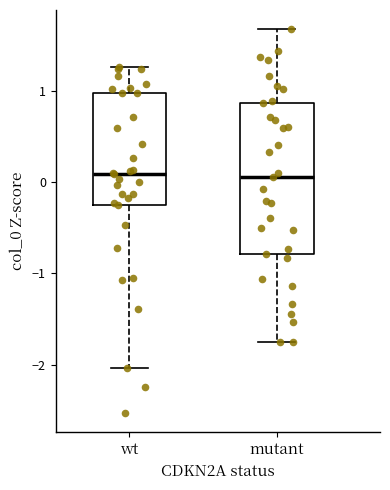

Reading left to right, read every box against the y-axis: the position of its median line, the range the box covers, and the ends of its whiskers. The values are not printed on the chart, so give them approximately, as read against the axis.

wt: median 0.1, box -0.2 to 1.0, whiskers -2.0 to 1.3
mutant: median 0.1, box -0.8 to 0.9, whiskers -1.8 to 1.7